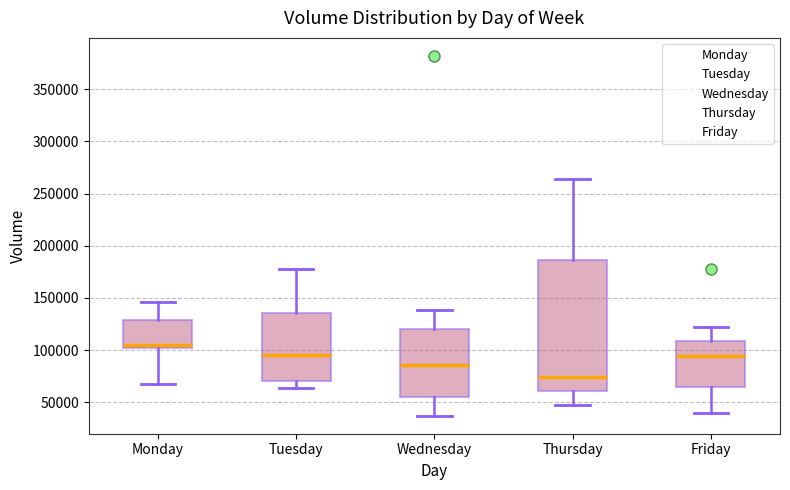

Which box is the tallest, from its lower edge to its upper edge?

Thursday